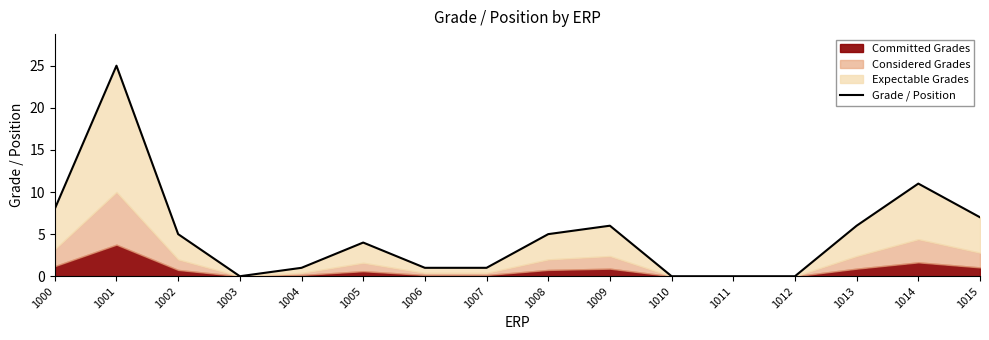

Which label corresponds to the smallest value in the chart?

1003